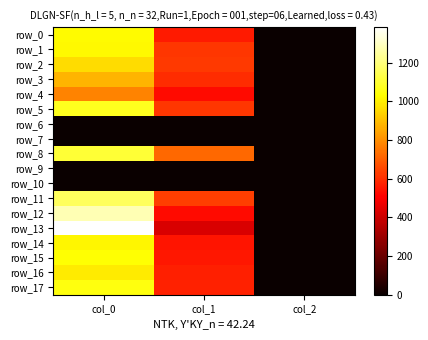

Reading left to right, transcribe all the data shown in this chart.

row_0: col_0=1023.3	col_1=560.2	col_2=2.0
row_1: col_0=1016.7	col_1=621.0	col_2=2.0
row_2: col_0=960.0	col_1=624.4	col_2=2.0
row_3: col_0=880.0	col_1=597.4	col_2=2.0
row_4: col_0=773.3	col_1=526.5	col_2=2.0
row_5: col_0=1073.3	col_1=617.6	col_2=2.0
row_6: col_0=0.0	col_1=0.0	col_2=0.0
row_7: col_0=0.0	col_1=0.0	col_2=0.0
row_8: col_0=1103.3	col_1=718.9	col_2=2.0
row_9: col_0=0.0	col_1=0.0	col_2=0.0
row_10: col_0=0.0	col_1=0.0	col_2=0.0
row_11: col_0=1156.7	col_1=634.5	col_2=2.0
row_12: col_0=1276.7	col_1=526.5	col_2=2.0
row_13: col_0=1383.3	col_1=432.0	col_2=2.0
row_14: col_0=1013.3	col_1=550.1	col_2=2.0
row_15: col_0=1036.7	col_1=553.5	col_2=2.0
row_16: col_0=990.0	col_1=570.4	col_2=2.0
row_17: col_0=1053.3	col_1=577.1	col_2=2.0